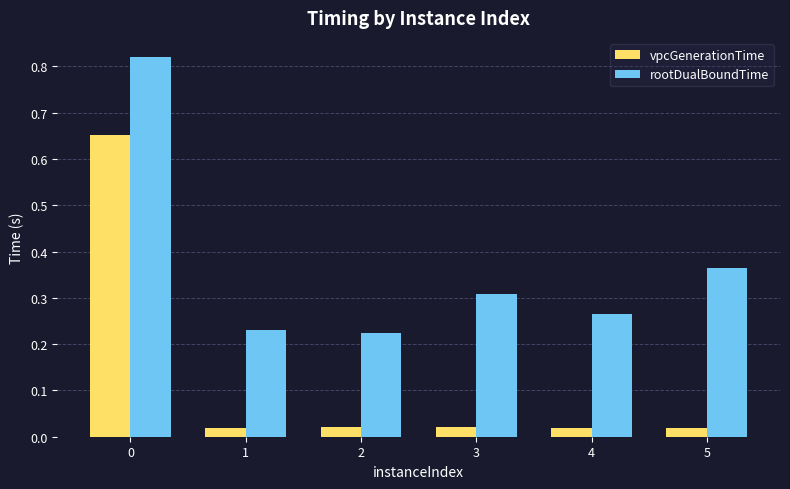

Rank the series at 5 from lowest to highest value.

vpcGenerationTime, rootDualBoundTime